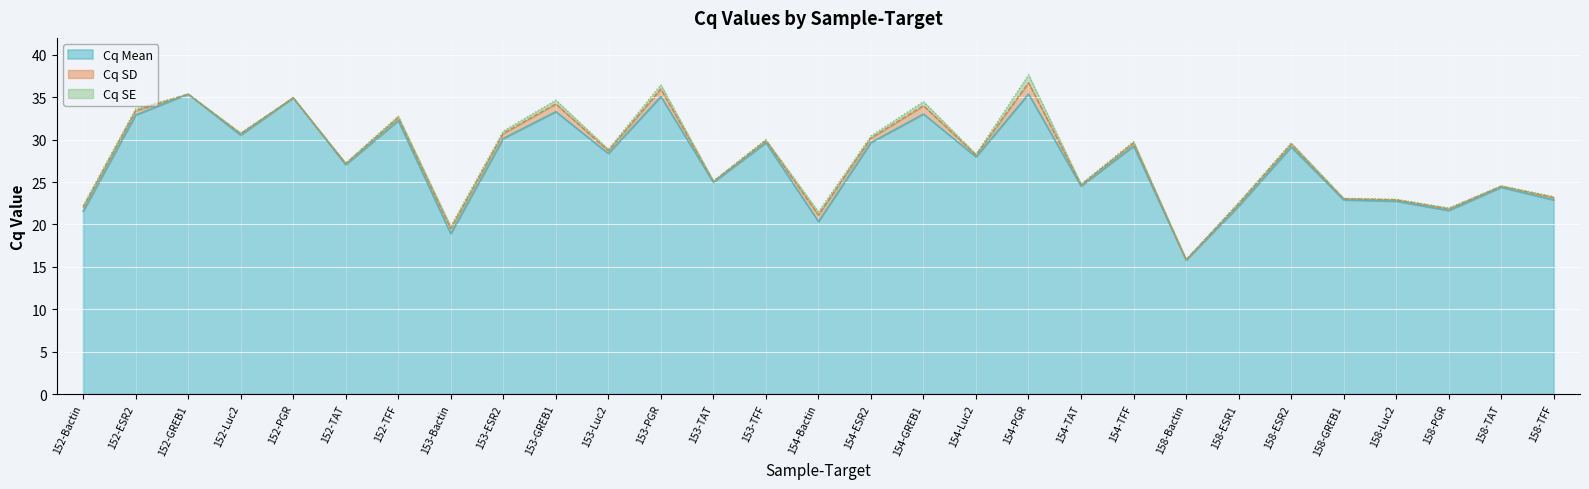

How many lines are shown in the chart?

3